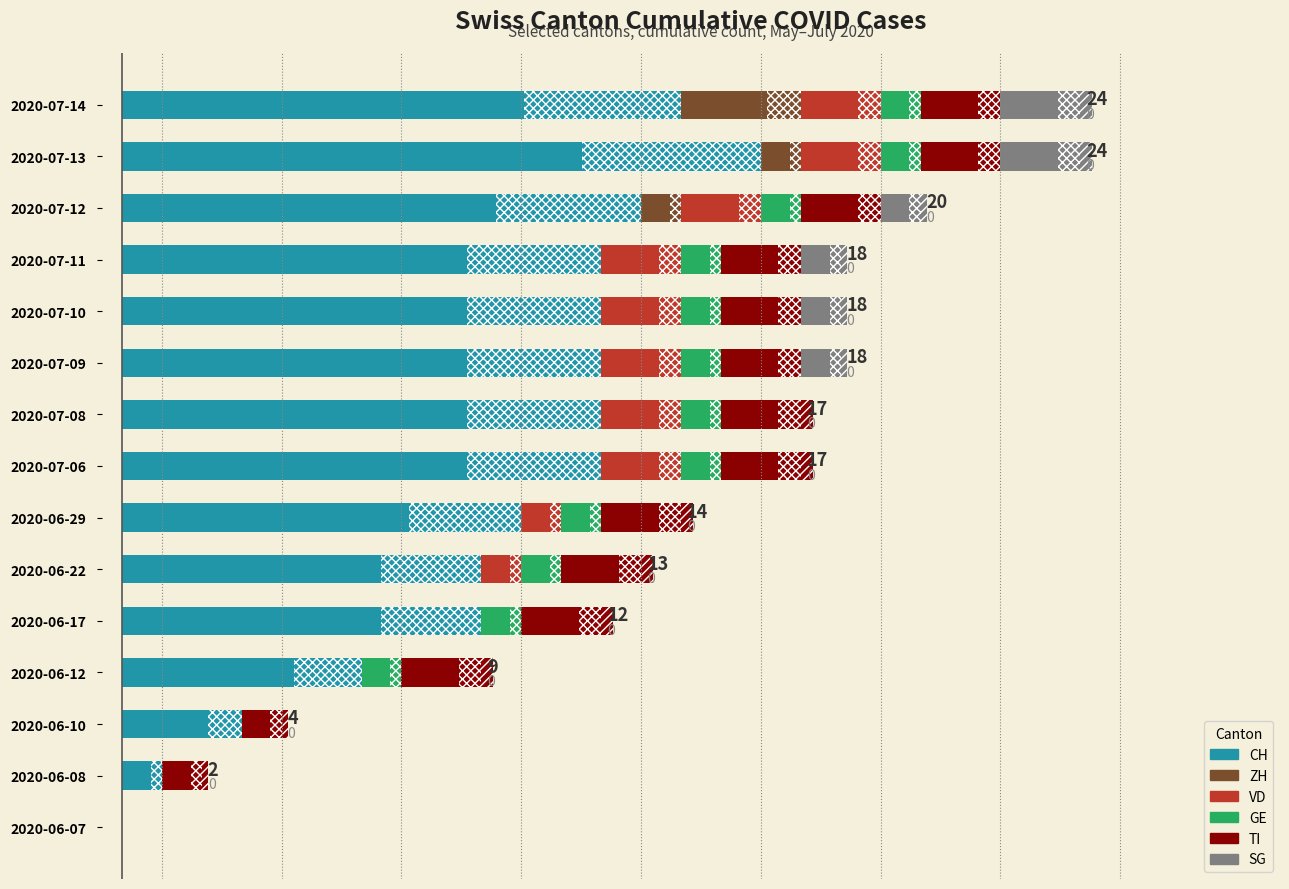

What is the difference between the highest and lowest values at 2020-07-12?

12